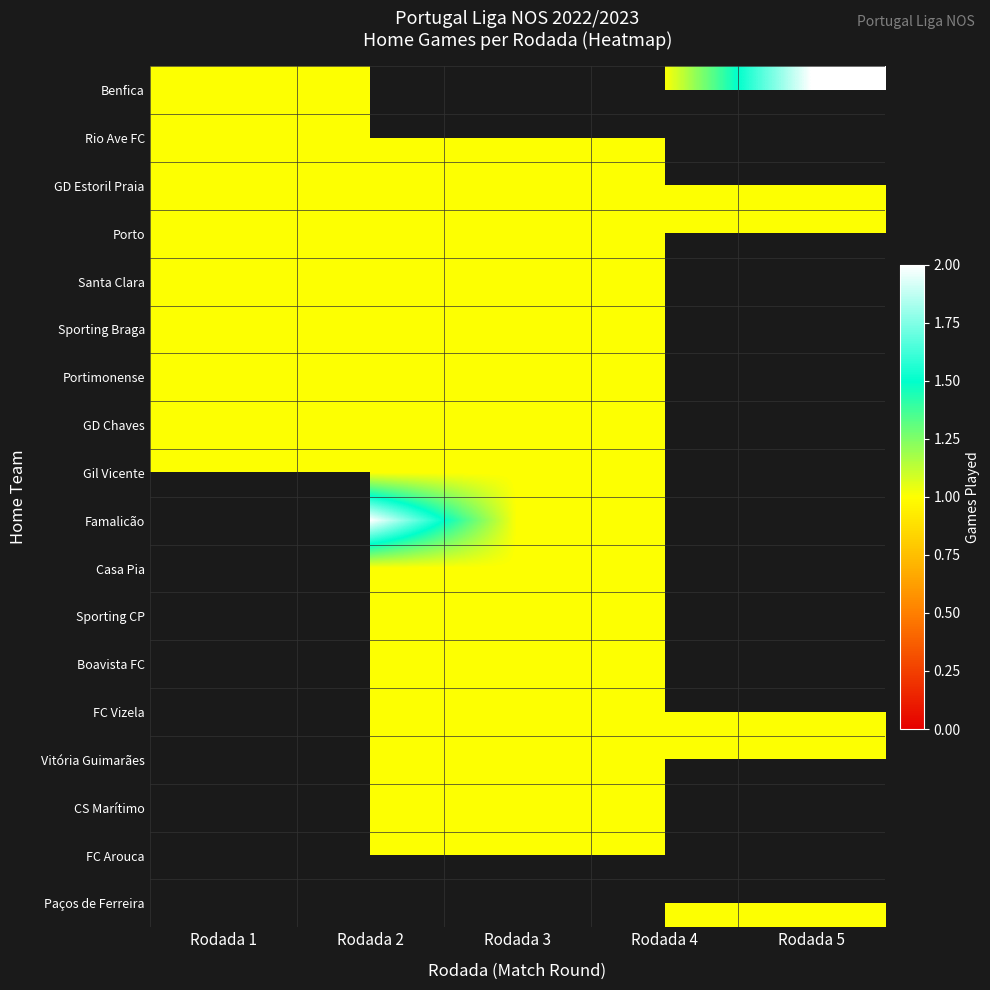

At which label does Benfica reach its minimum?

Rodada 1